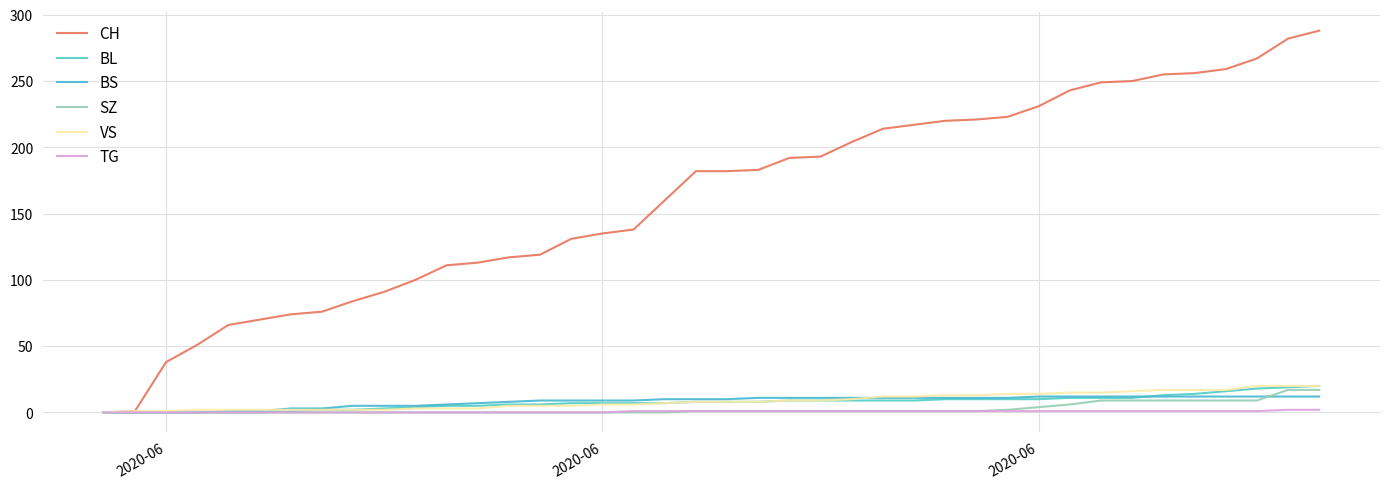

What is the greatest value displayed?

288